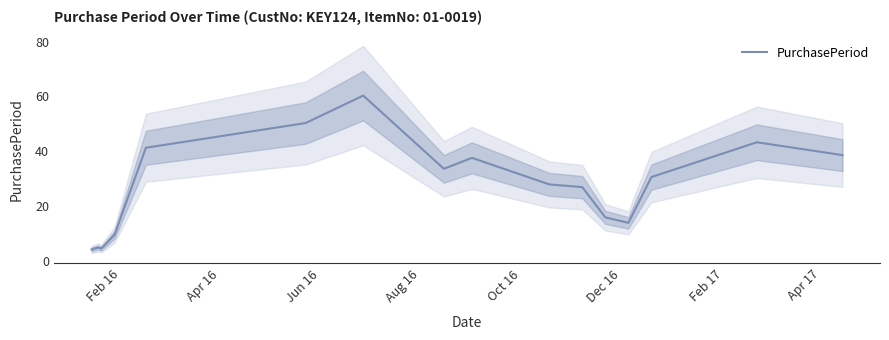

What is the lowest value of the PurchasePeriod series?

4.3